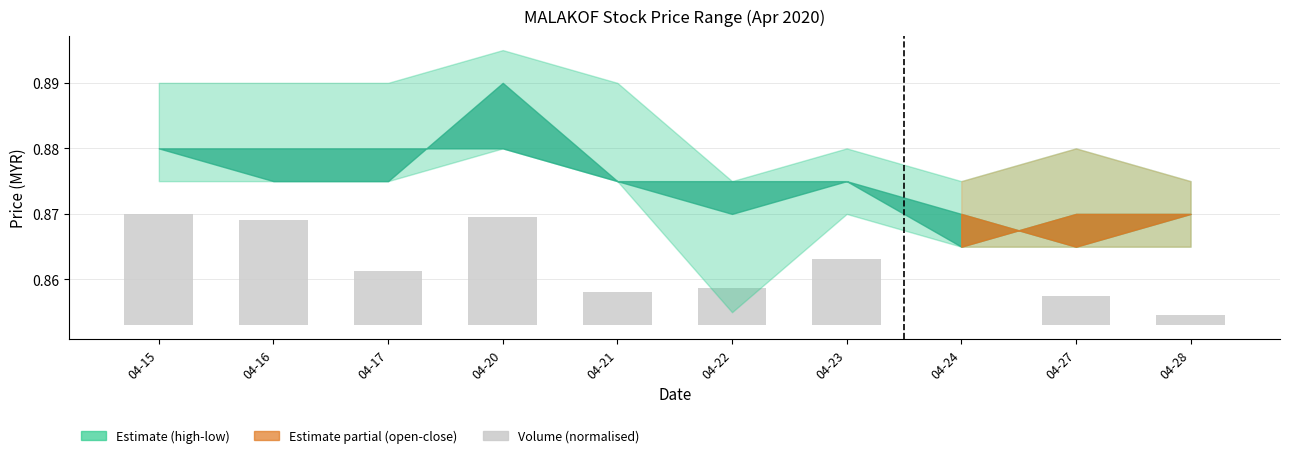

Where does the data first go above 0?

04-15